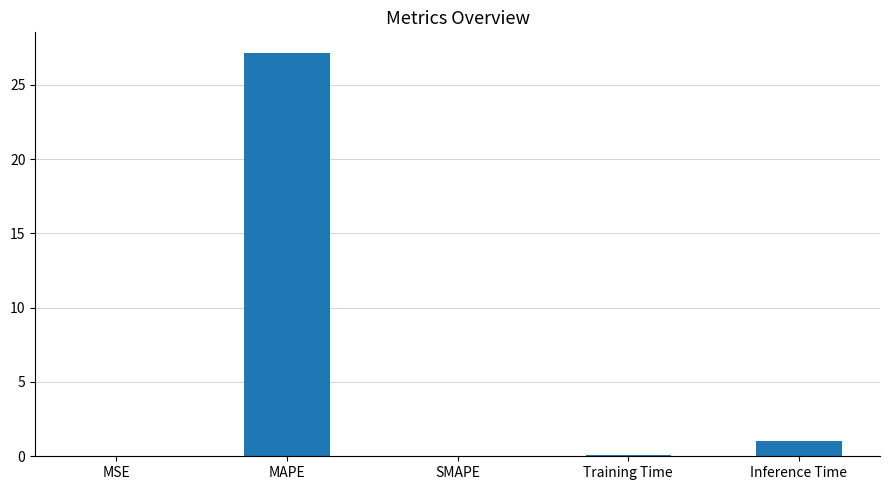

What is the average value?

5.7